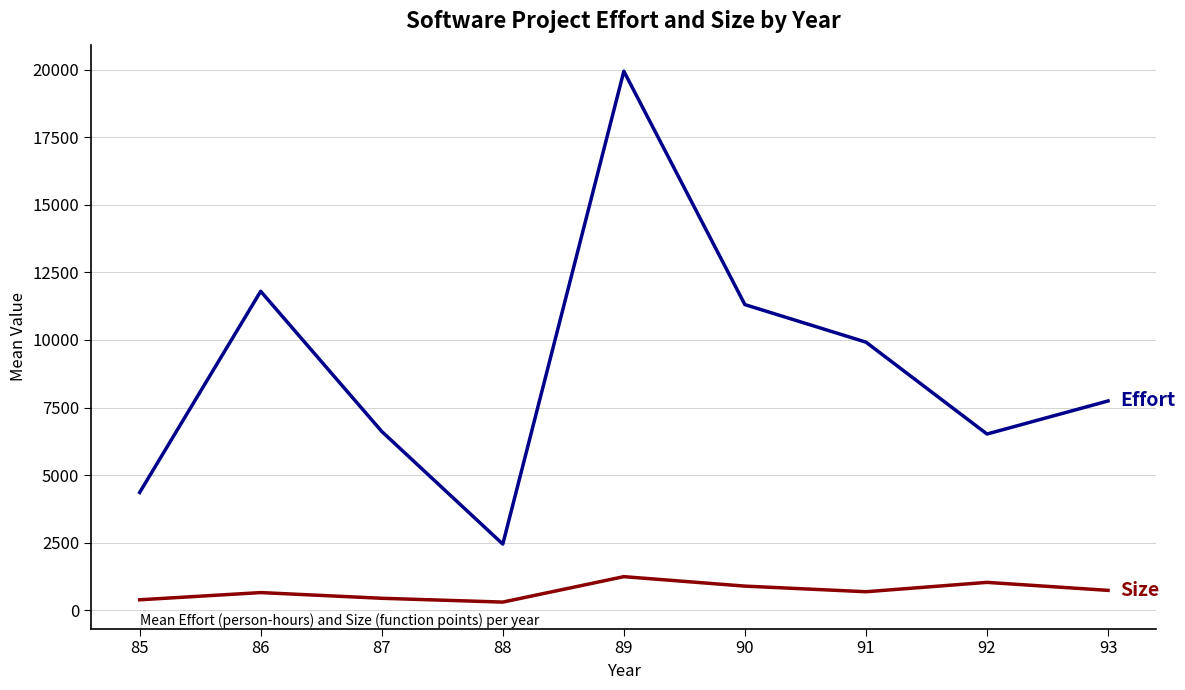

What is the difference between the highest and lowest values at 93?

7006.5